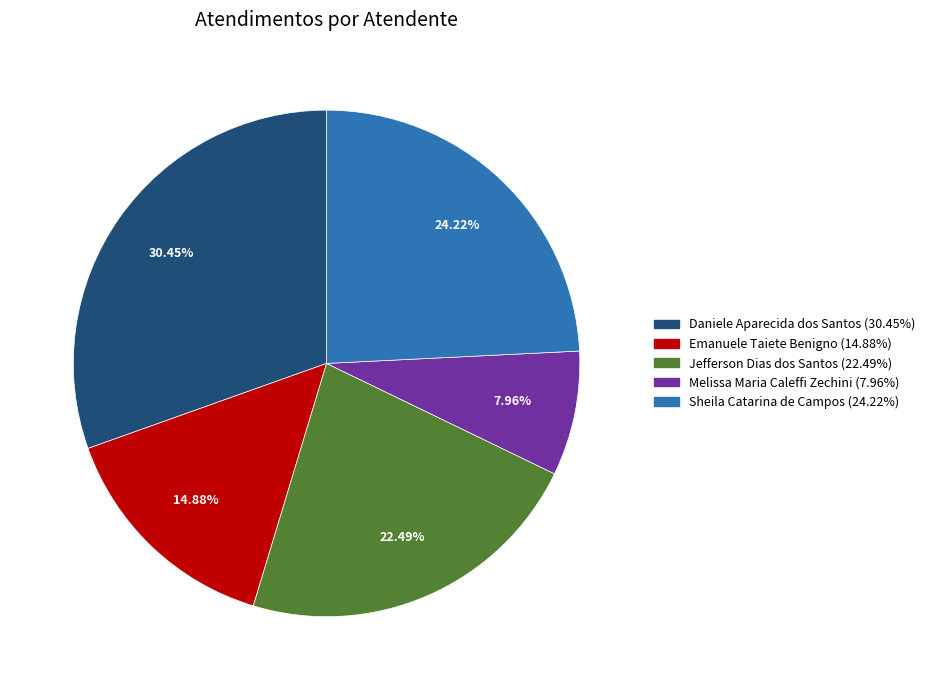

How many slices are in this pie chart?

5